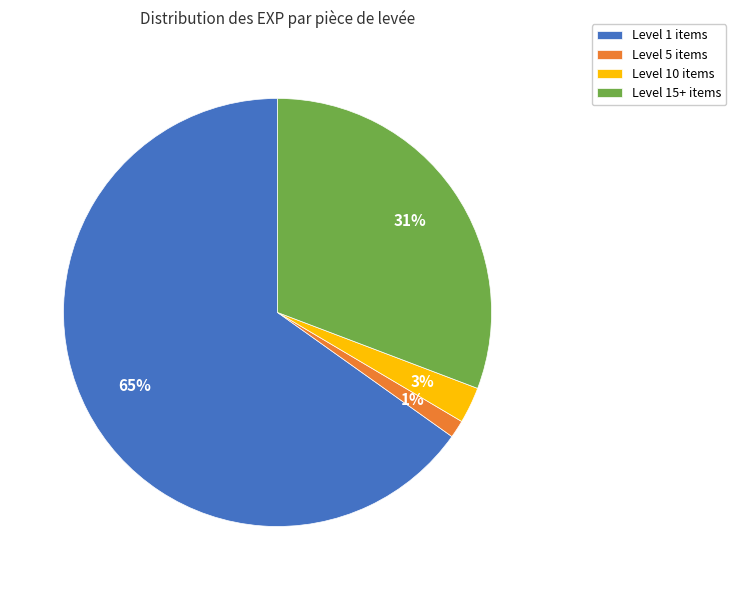

Combined, do Level 10 items and Level 15+ items account for over 50%?

No